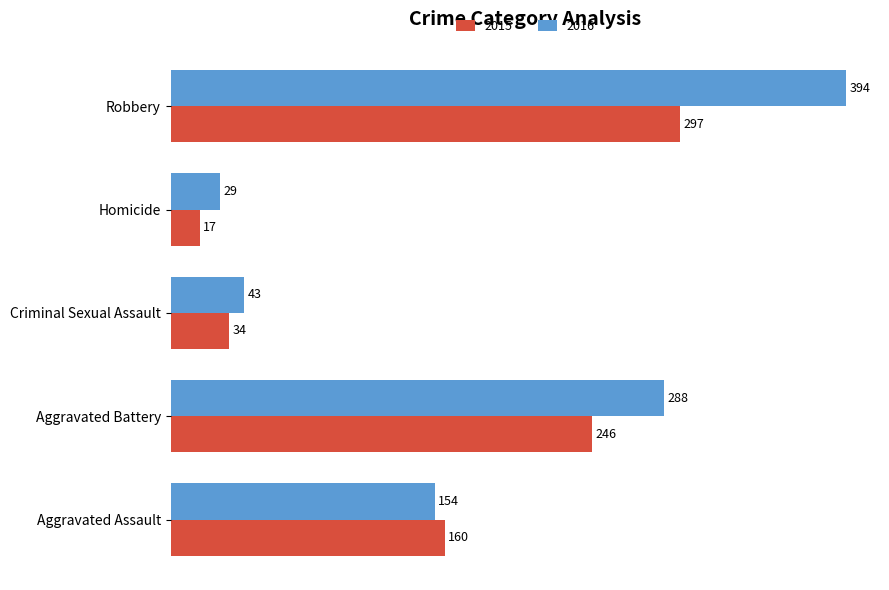

Rank the series by their maximum value, from lowest to highest.

2015, 2016